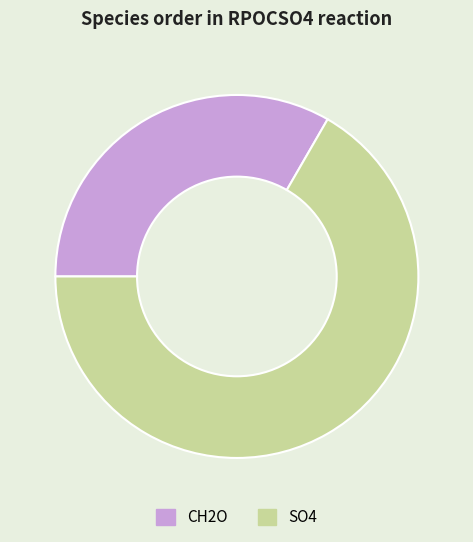

Which slice represents more than half of the pie?

SO4